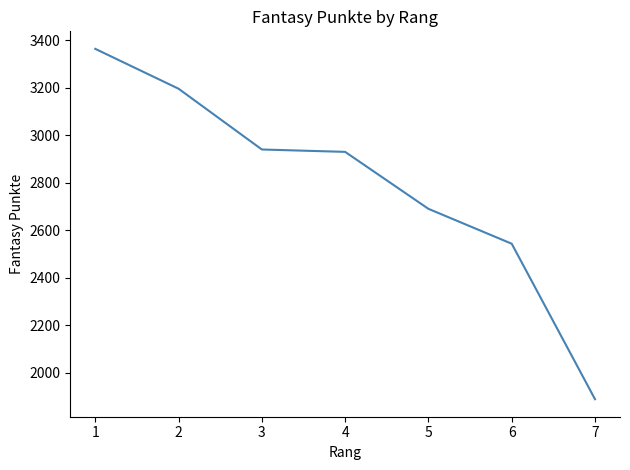

The chart shows a value of 4170 at 6. True or false?

False